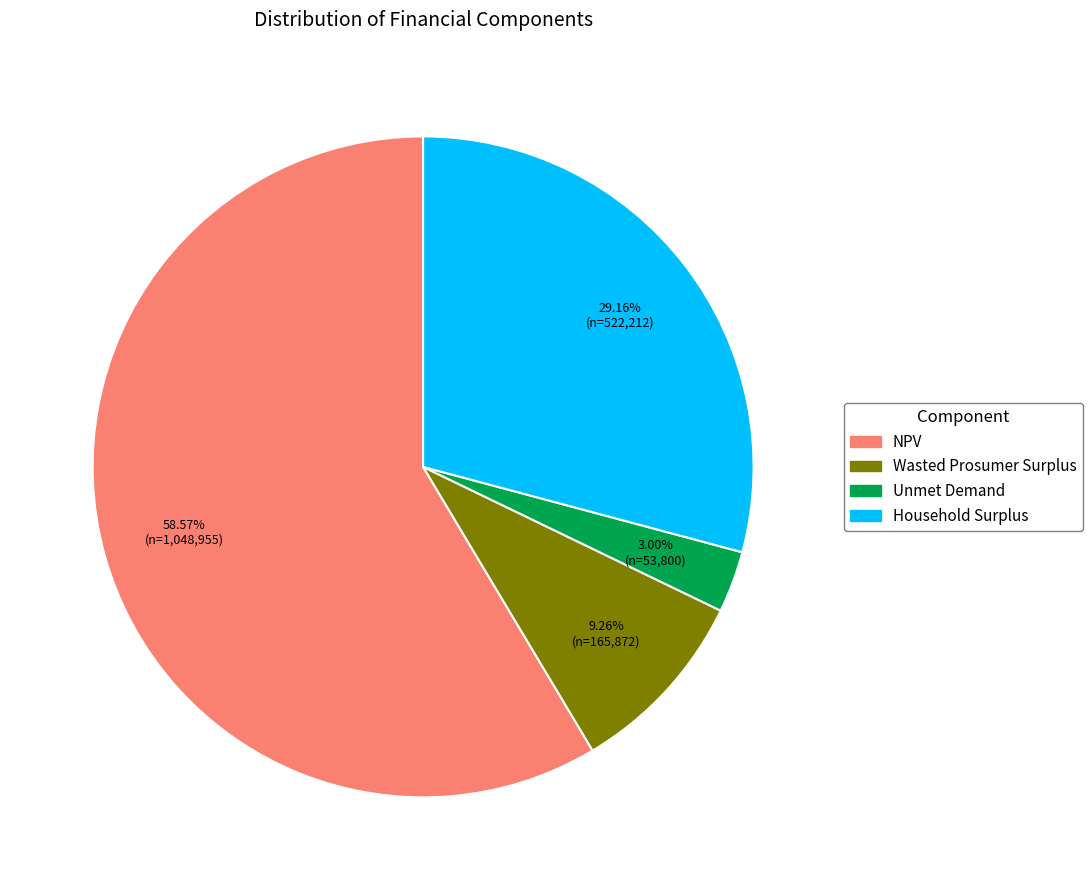

Rank the categories by value from lowest to highest.

Unmet Demand, Wasted Prosumer Surplus, Household Surplus, NPV